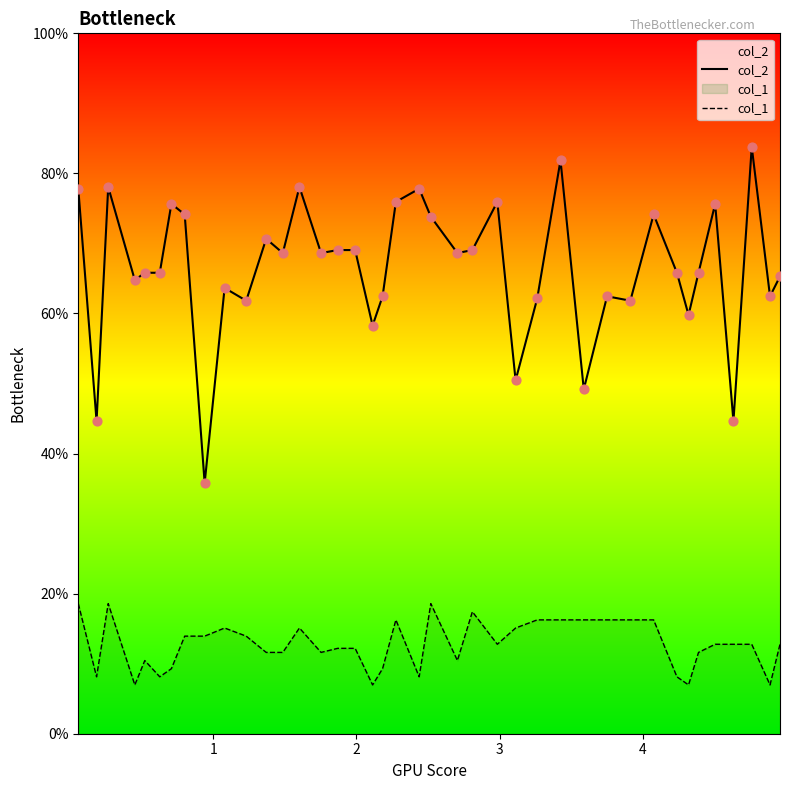

Which series contains the lowest Y value?

col_1